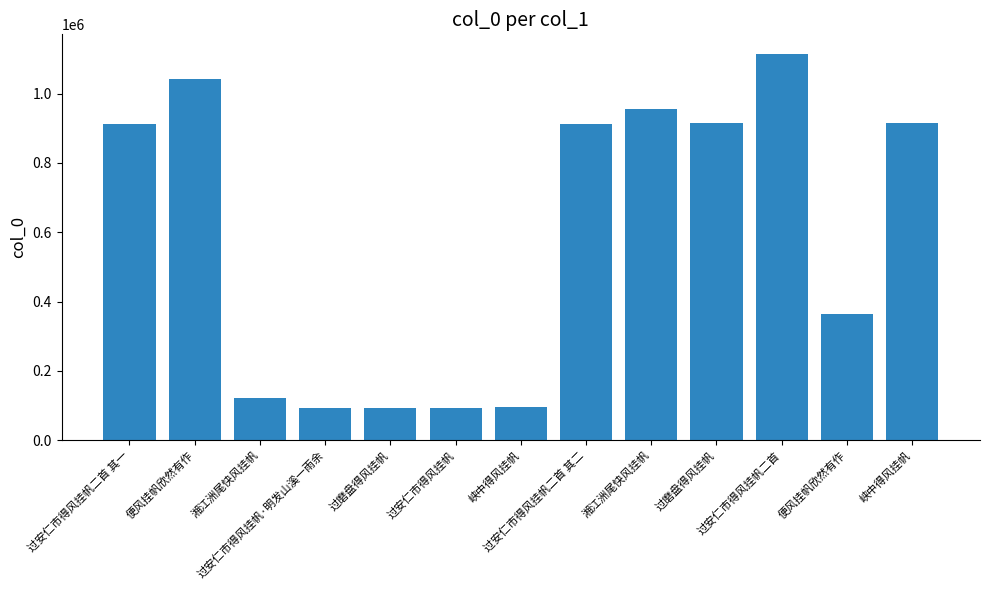

Does the chart contain stacked bars?

No